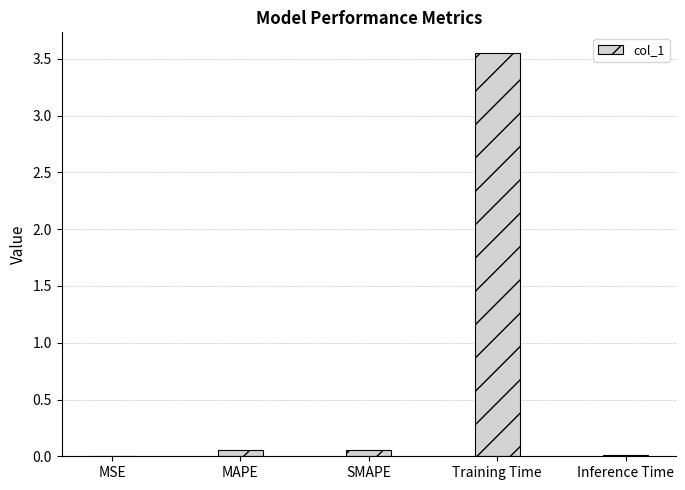

Is it true that the value at Training Time is 5.2?

False